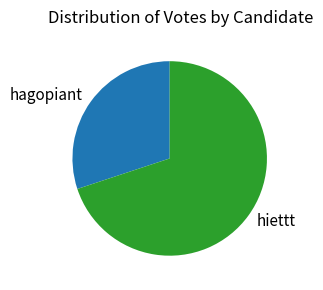

What is the smallest slice in the pie chart?

hagopiant